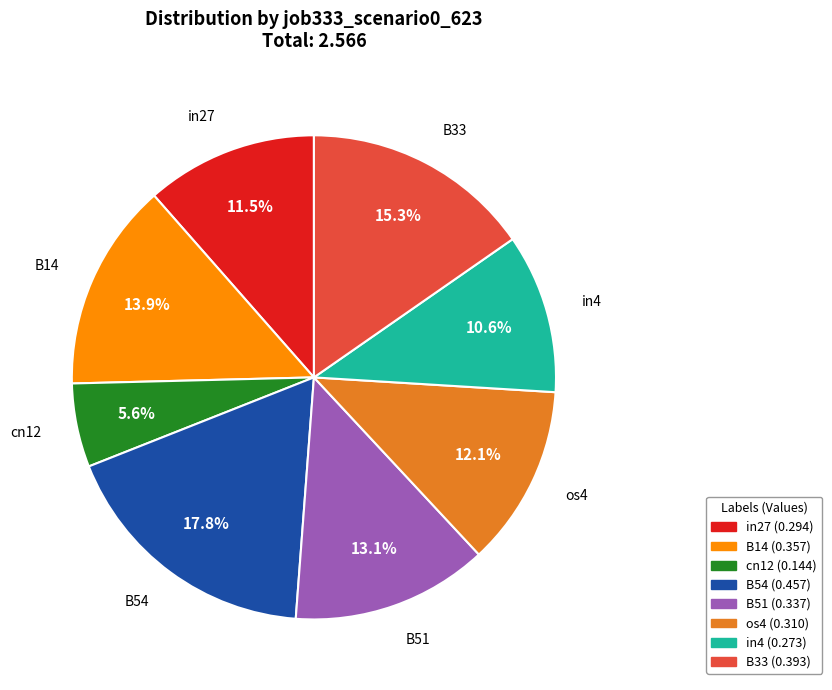

How many slices are in this pie chart?

8